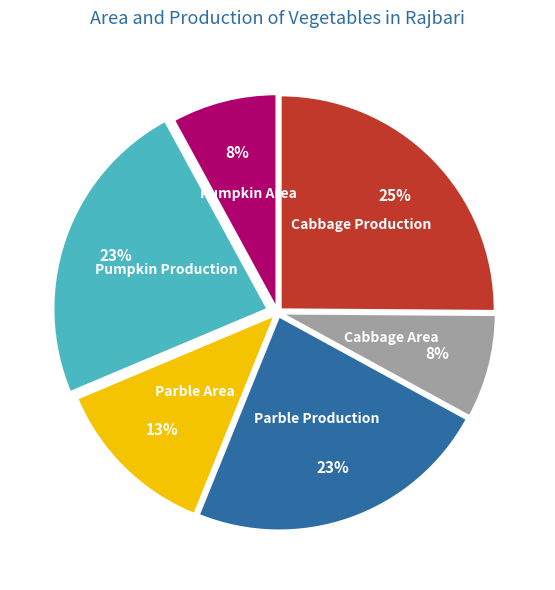

To the nearest percent, what is the difference between the largest and smallest slice percentages?

17%